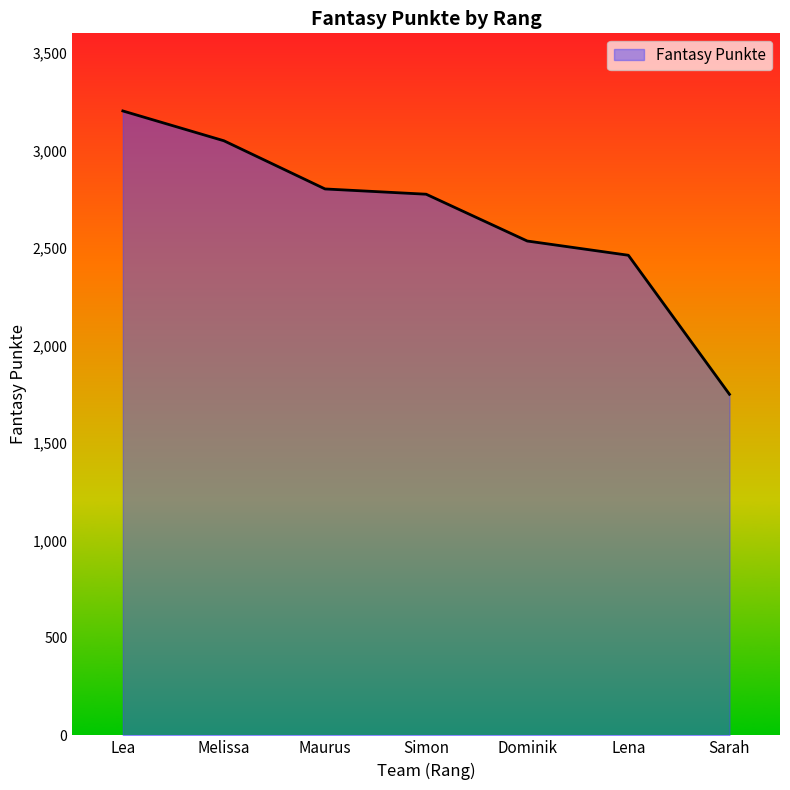

Is it true that the value at Melissa is 3049?

True